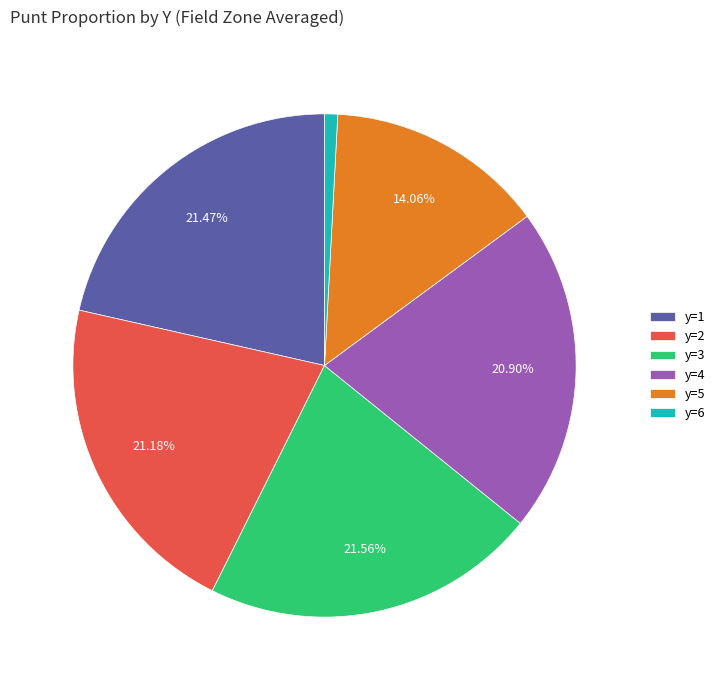

Between y=2 and y=6, which is larger?

y=2